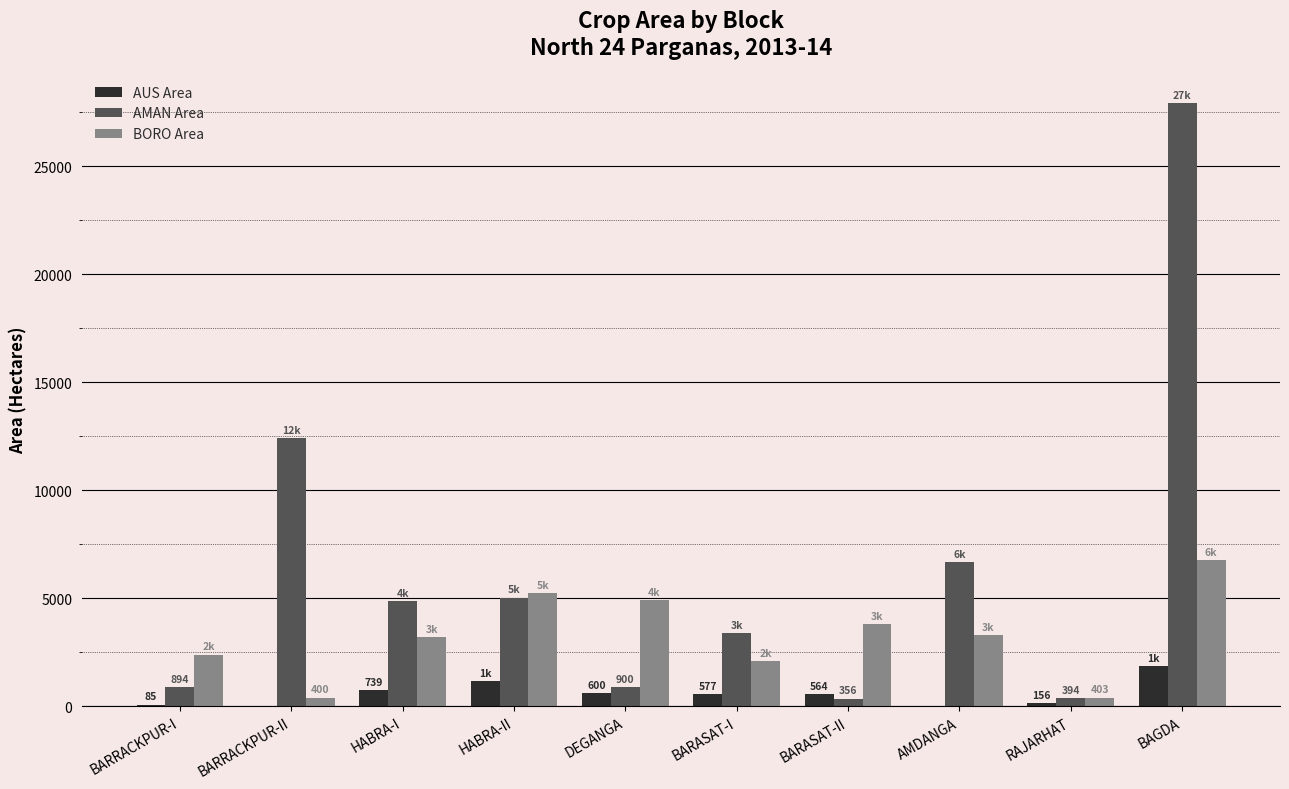

Where is AMAN Area nearest to the value 14135?

BARRACKPUR-II